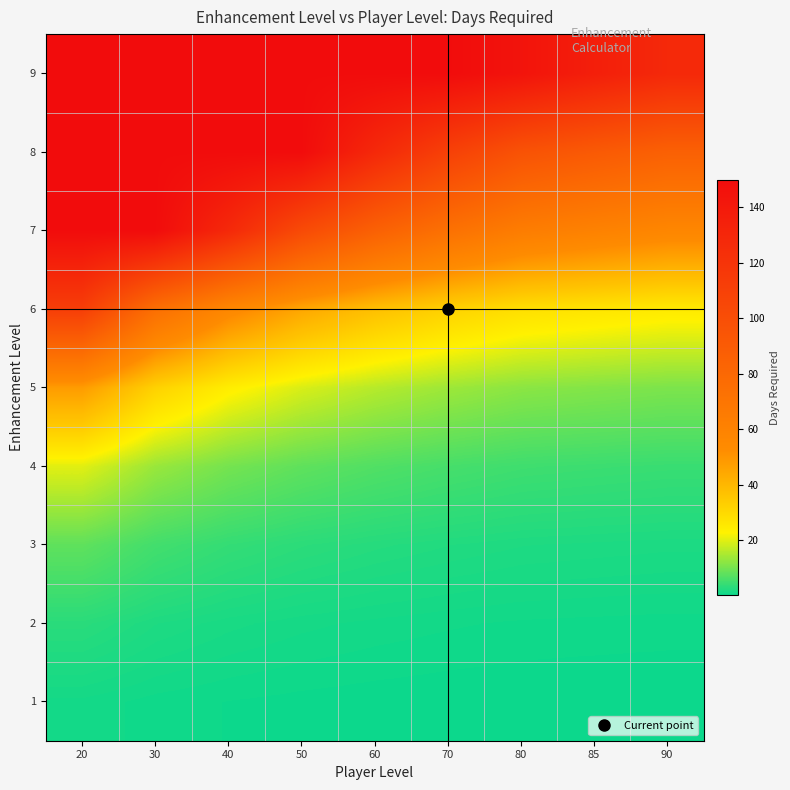

Which series changed the most between 50 and 85?

8